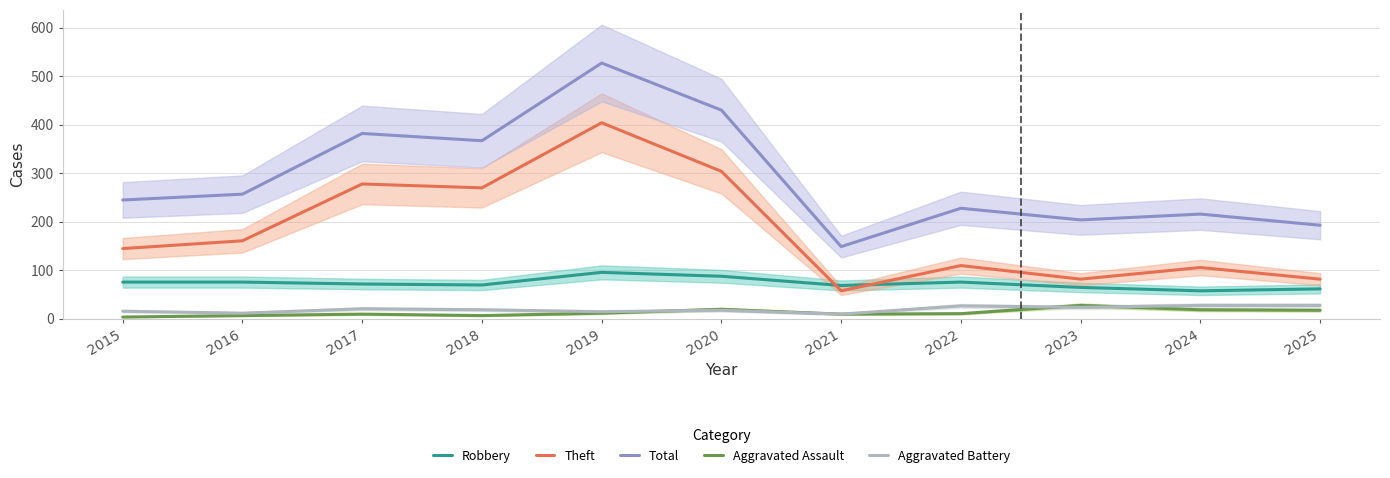

What is the value of the Aggravated Battery point at the 7th from the left?

10